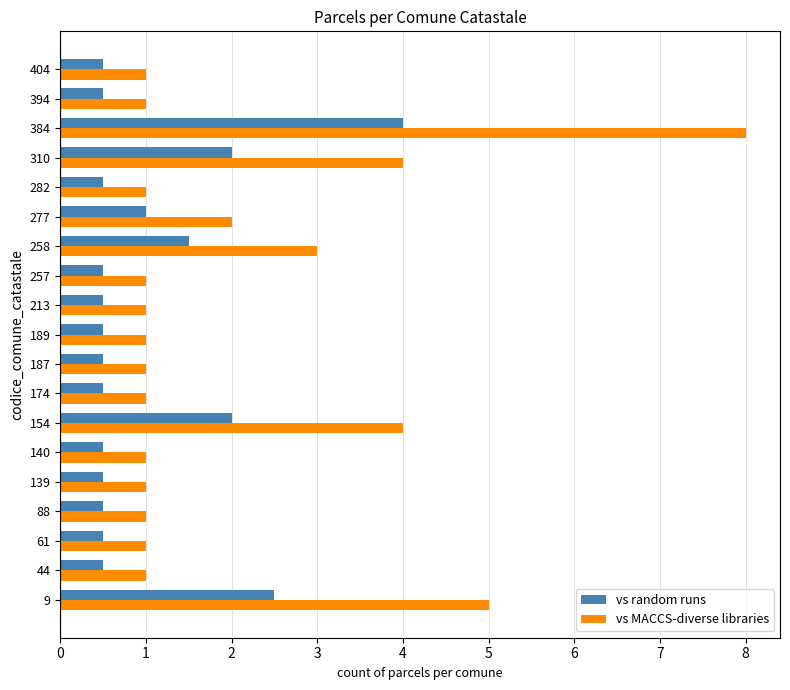

The vs random runs series shows 1.4 at 277. True or false?

False